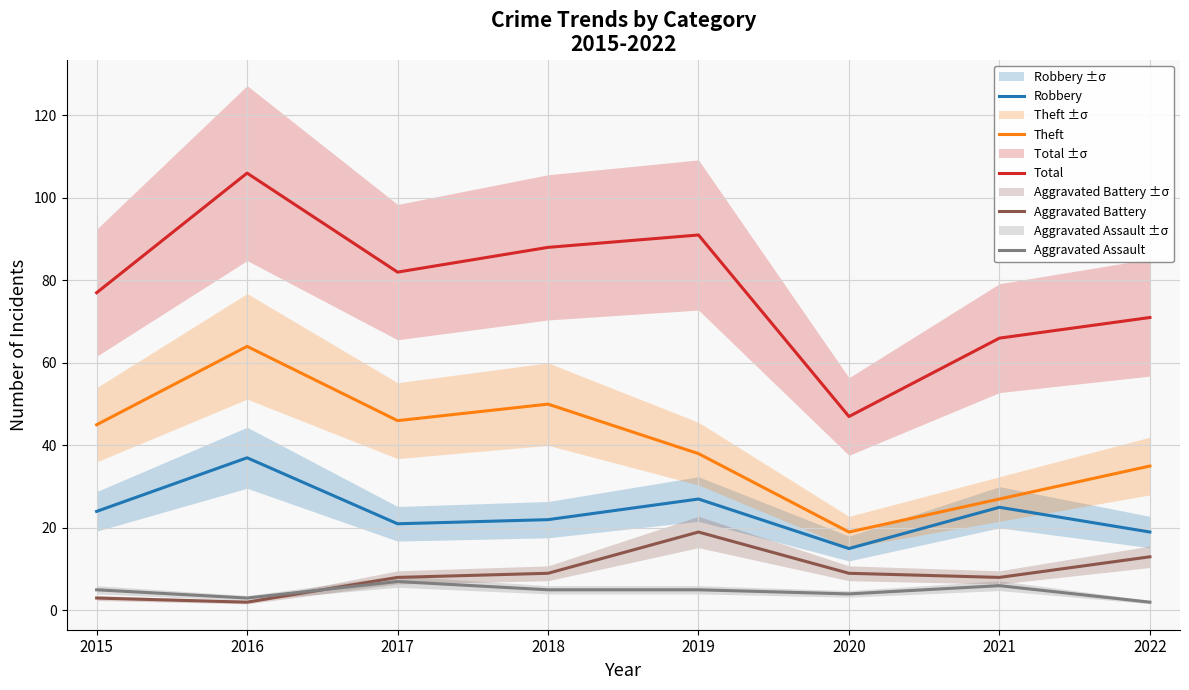

What is the sum of all Theft values?

324